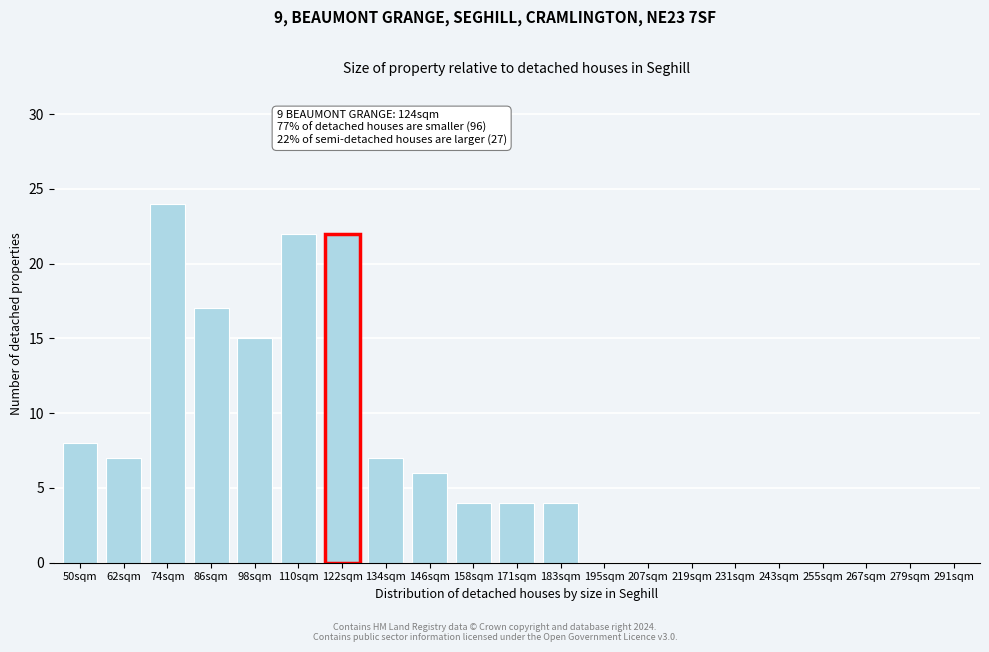

Reading left to right, transcribe all the data shown in this chart.

50sqm=8	62sqm=7	74sqm=24	86sqm=17	98sqm=15	110sqm=22	122sqm=22	134sqm=7	146sqm=6	158sqm=4	171sqm=4	183sqm=4	195sqm=0	207sqm=0	219sqm=0	231sqm=0	243sqm=0	255sqm=0	267sqm=0	279sqm=0	291sqm=0